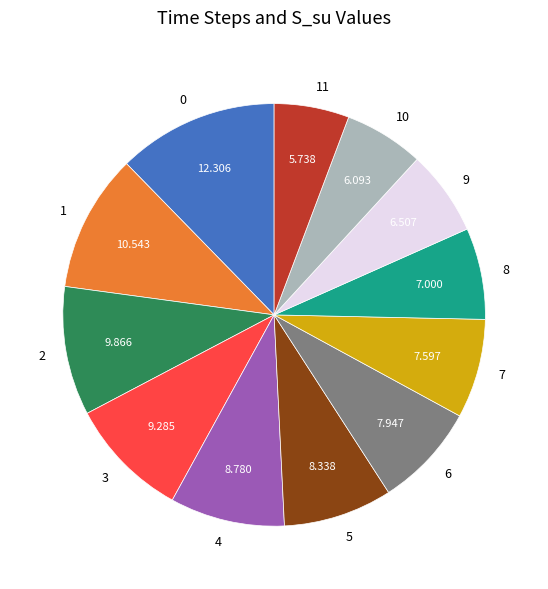

Is there any slice that represents more than half of the pie?

No